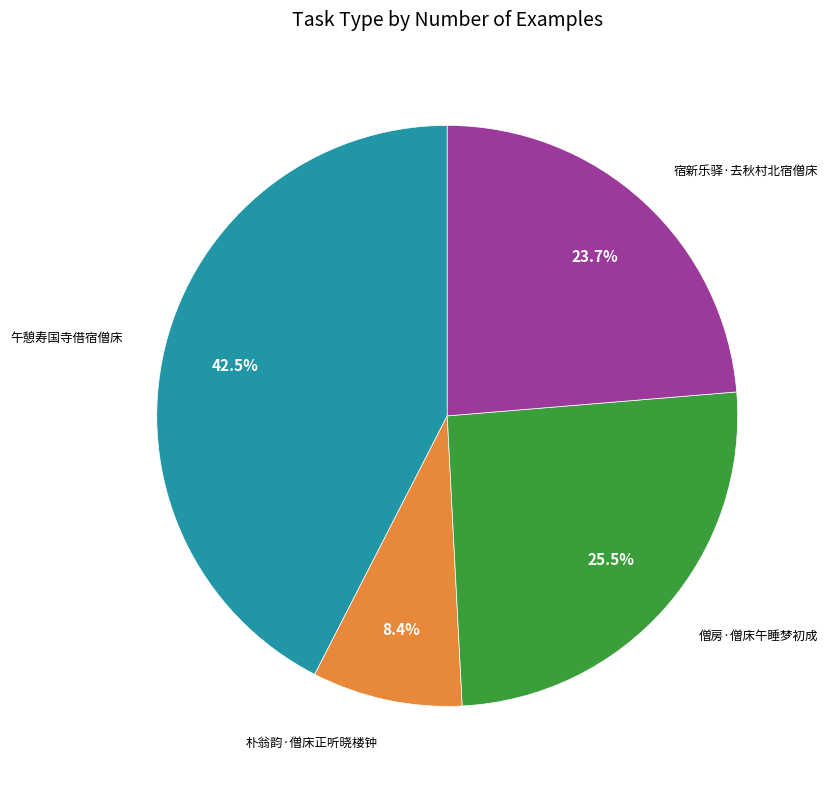

Approximately how many times larger is the value at 僧房·僧床午睡梦初成 compared to 宿新乐驿·去秋村北宿僧床?

1.1